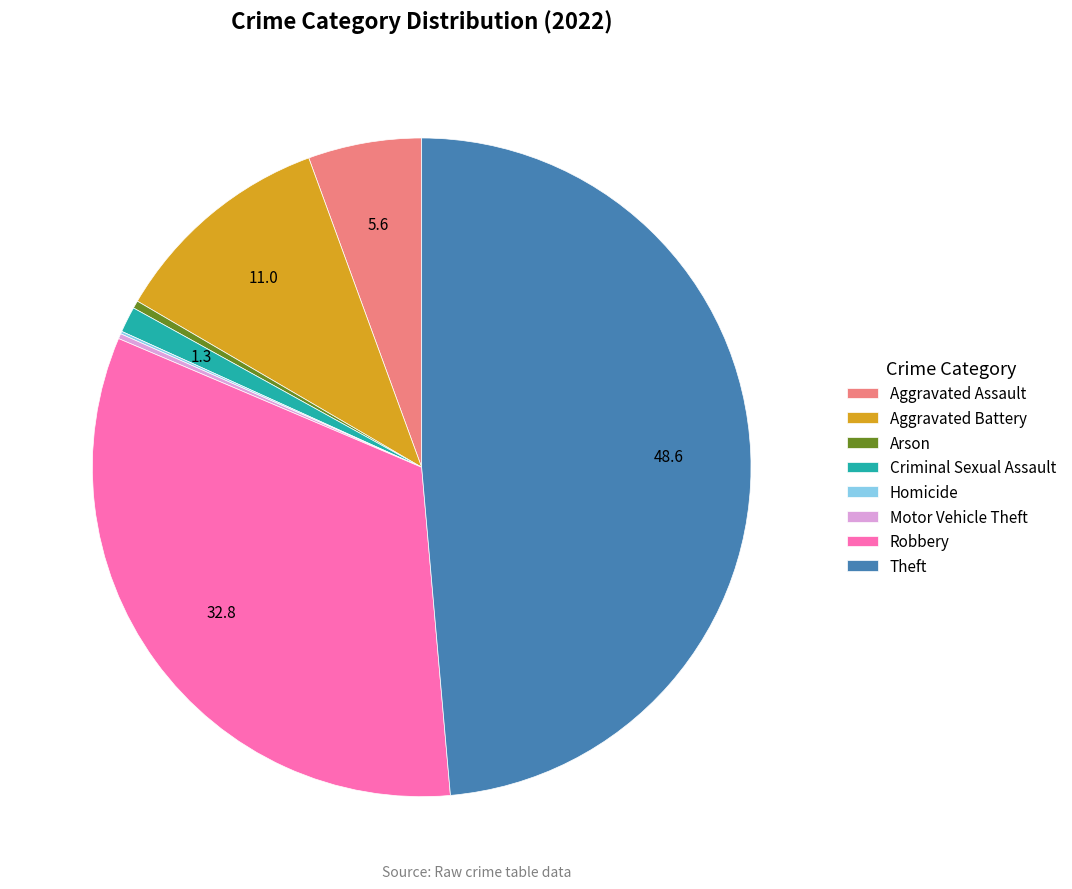

Is the sum of Theft and Aggravated Battery greater than half?

Yes